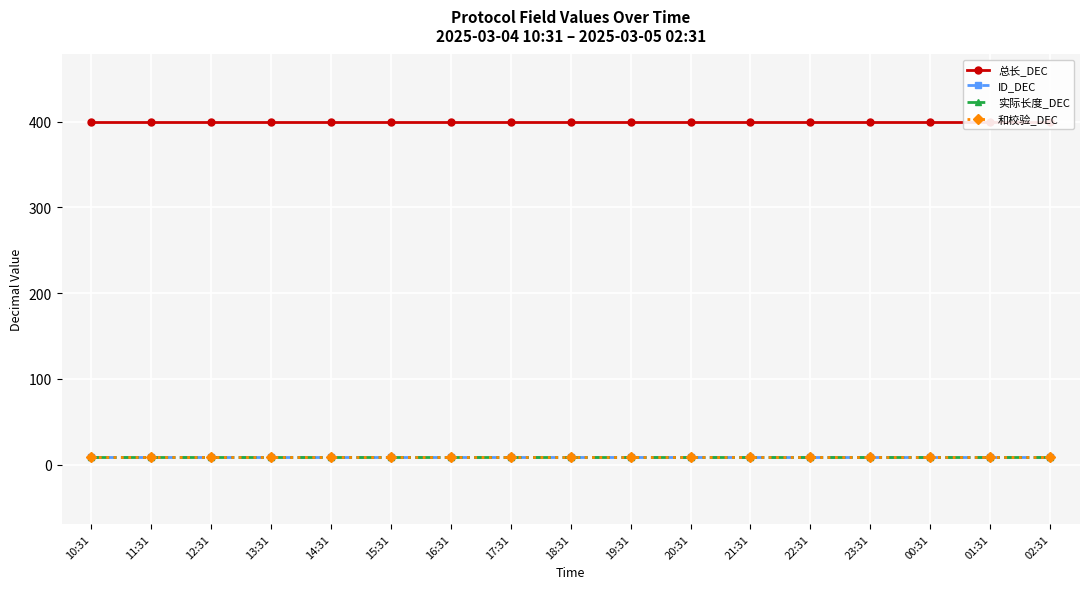

Reading left to right, transcribe all the data shown in this chart.

总长_DEC: 10:31=400	11:31=400	12:31=400	13:31=400	14:31=400	15:31=400	16:31=400	17:31=400	18:31=400	19:31=400	20:31=400	21:31=400	22:31=400	23:31=400	00:31=400	01:31=400	02:31=400
ID_DEC: 10:31=9	11:31=9	12:31=9	13:31=9	14:31=9	15:31=9	16:31=9	17:31=9	18:31=9	19:31=9	20:31=9	21:31=9	22:31=9	23:31=9	00:31=9	01:31=9	02:31=9
实际长度_DEC: 10:31=9	11:31=9	12:31=9	13:31=9	14:31=9	15:31=9	16:31=9	17:31=9	18:31=9	19:31=9	20:31=9	21:31=9	22:31=9	23:31=9	00:31=9	01:31=9	02:31=9
和校验_DEC: 10:31=9	11:31=9	12:31=9	13:31=9	14:31=9	15:31=9	16:31=9	17:31=9	18:31=9	19:31=9	20:31=9	21:31=9	22:31=9	23:31=9	00:31=9	01:31=9	02:31=9